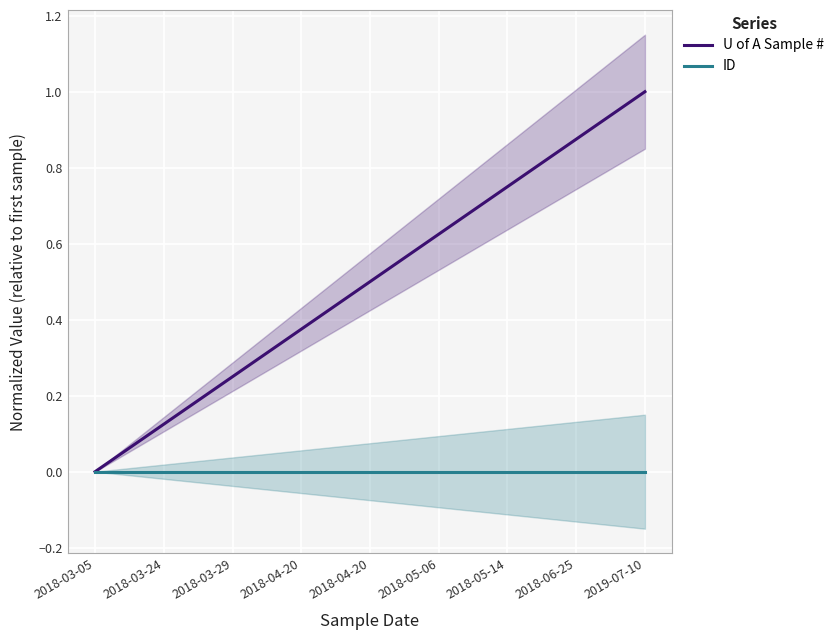

Which series changed the most between 2018-04-20 and 2018-06-25?

U of A Sample #